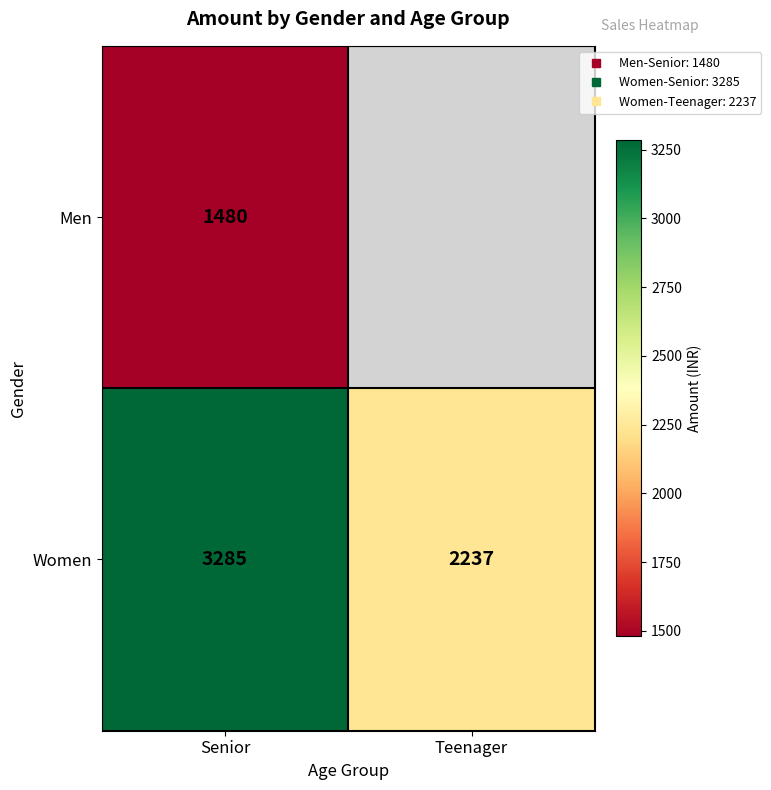

Which has a higher value, Teenager or Senior?

Senior